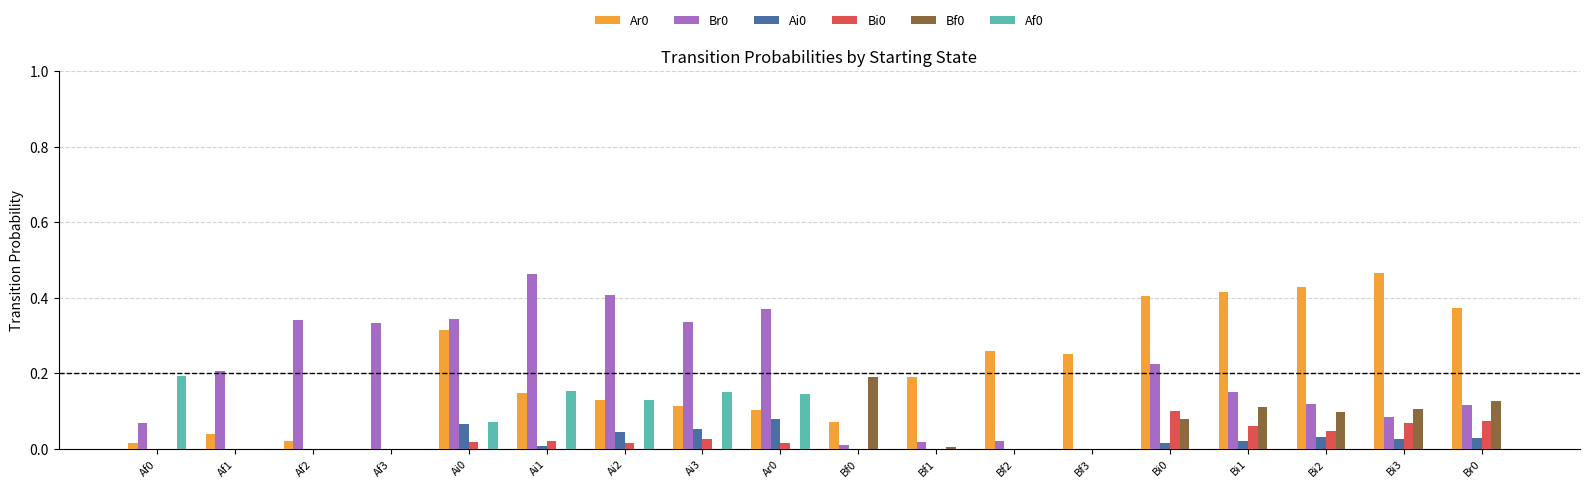

Is the value of Br0 at Af3 greater than the value of Bi0 at Bf0?

Yes